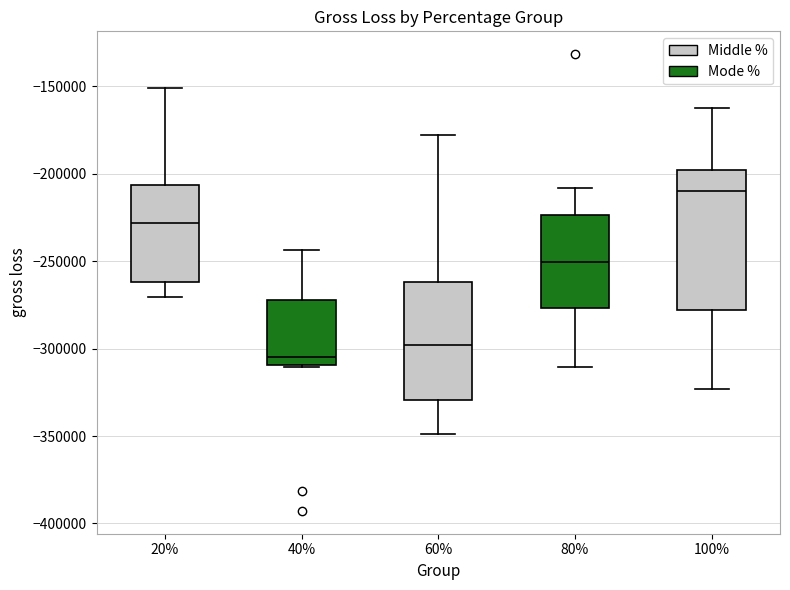

Which box's median line is the highest?

100%